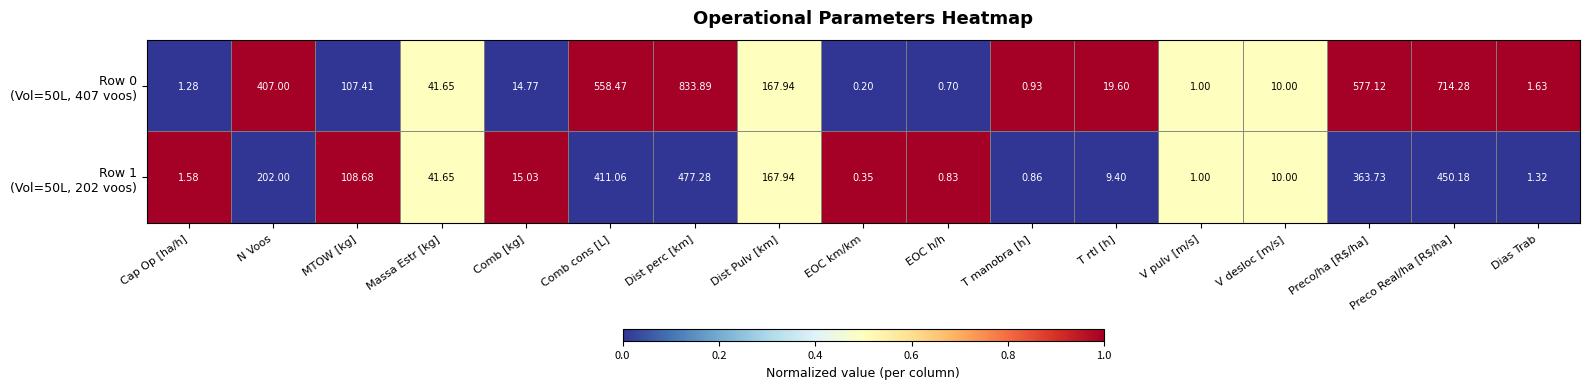

Which category has the highest value across all series?

Dist perc [km]